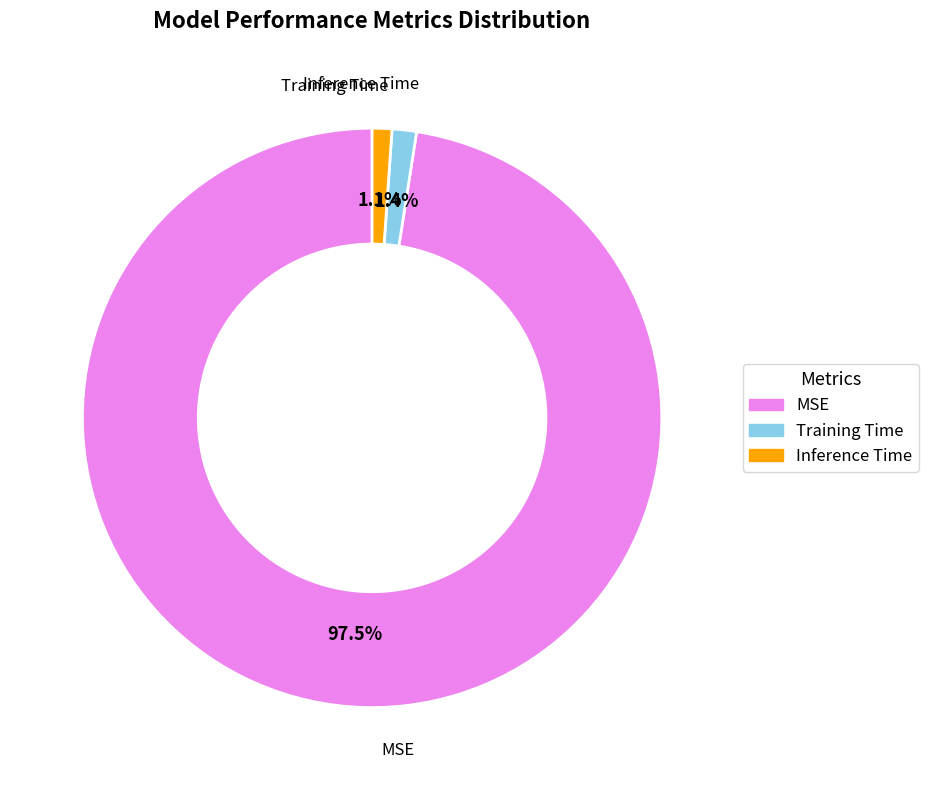

To the nearest percent, what is the combined percentage of Training Time and MSE?

99%